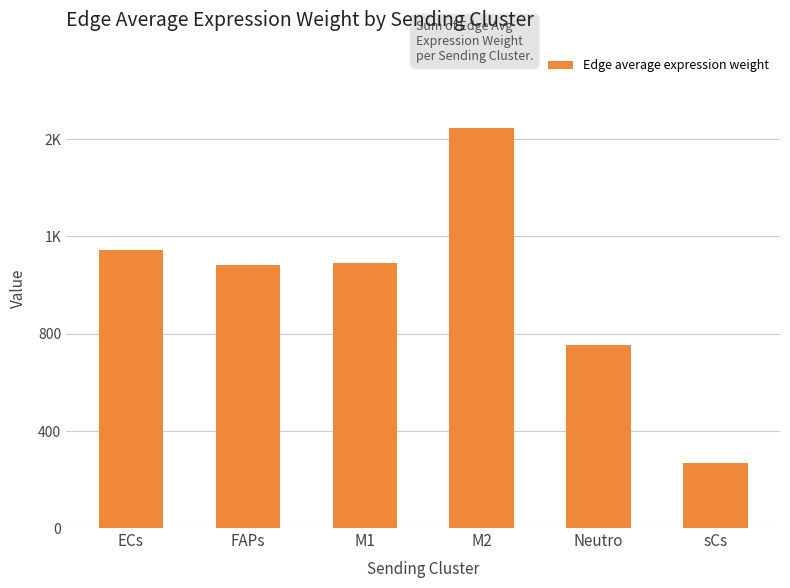

What is the difference between the maximum and second lowest values?

892.2